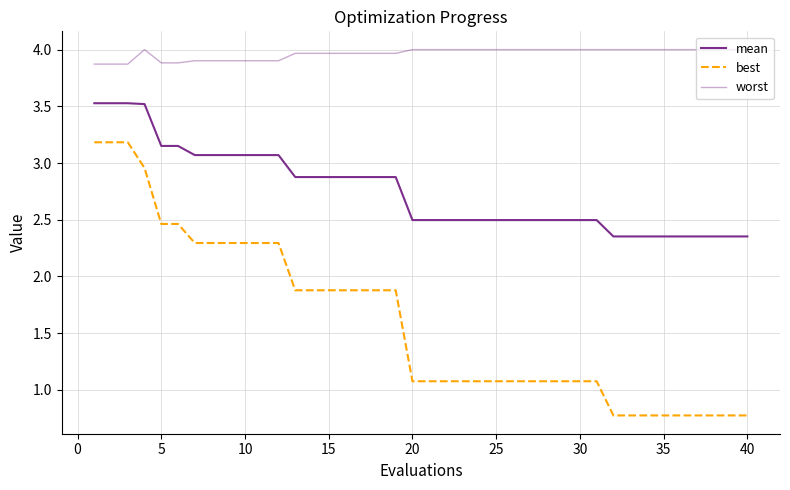

Reading right to left, list all the values displayed in this chart.

mean: 2.4	2.4	2.4	2.4	2.4	2.4	2.4	2.4	2.4	2.5	2.5	2.5	2.5	2.5	2.5	2.5	2.5	2.5	2.5	2.5	2.5	2.9	2.9	2.9	2.9	2.9	2.9	2.9	3.1	3.1	3.1	3.1	3.1	3.1	3.2	3.2	3.5	3.5	3.5	3.5
best: 0.8	0.8	0.8	0.8	0.8	0.8	0.8	0.8	0.8	1.1	1.1	1.1	1.1	1.1	1.1	1.1	1.1	1.1	1.1	1.1	1.1	1.9	1.9	1.9	1.9	1.9	1.9	1.9	2.3	2.3	2.3	2.3	2.3	2.3	2.5	2.5	3.0	3.2	3.2	3.2
worst: 4.0	4.0	4.0	4.0	4.0	4.0	4.0	4.0	4.0	4.0	4.0	4.0	4.0	4.0	4.0	4.0	4.0	4.0	4.0	4.0	4.0	4.0	4.0	4.0	4.0	4.0	4.0	4.0	3.9	3.9	3.9	3.9	3.9	3.9	3.9	3.9	4.0	3.9	3.9	3.9